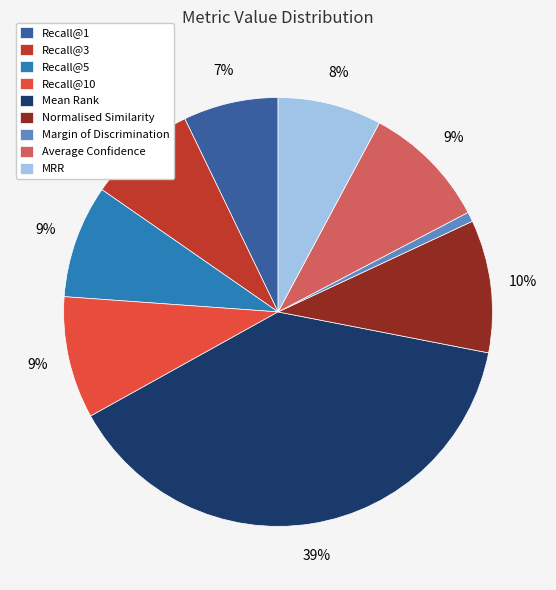

Is there any slice that represents more than half of the pie?

No